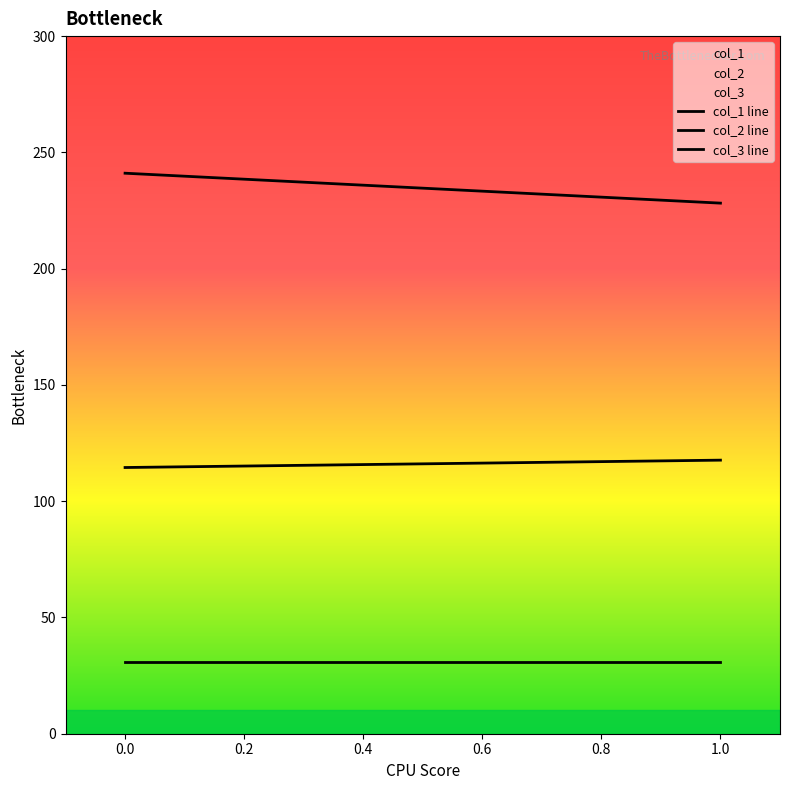

What is the average value of the col_2 line series?

116.1